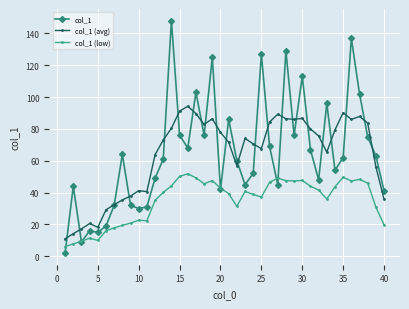

Which series has the widest spread of values?

col_1